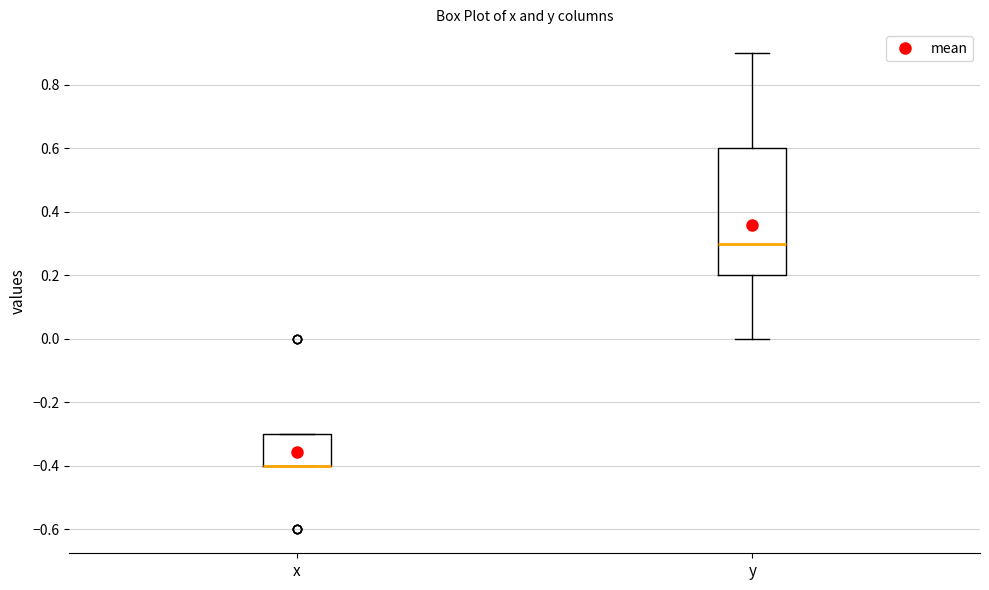

Comparing the boxes themselves (not the whiskers), which one is the tallest?

y